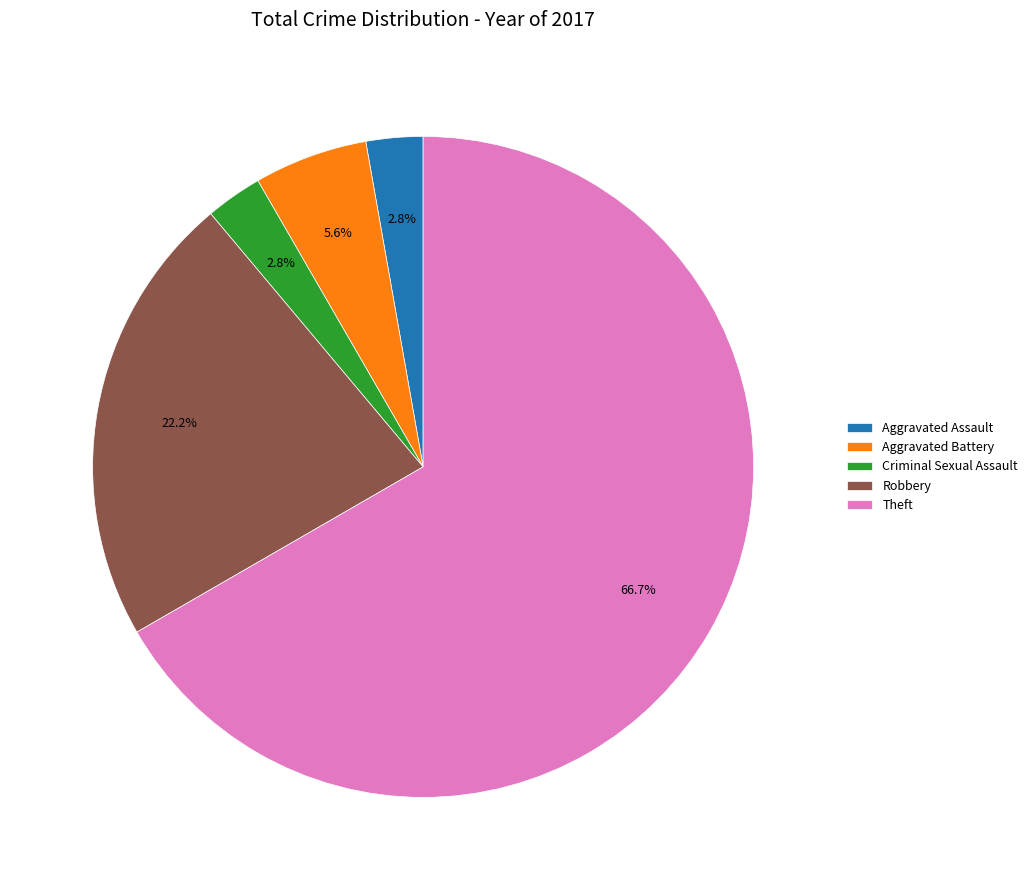

Does Theft represent more than half of the total?

Yes